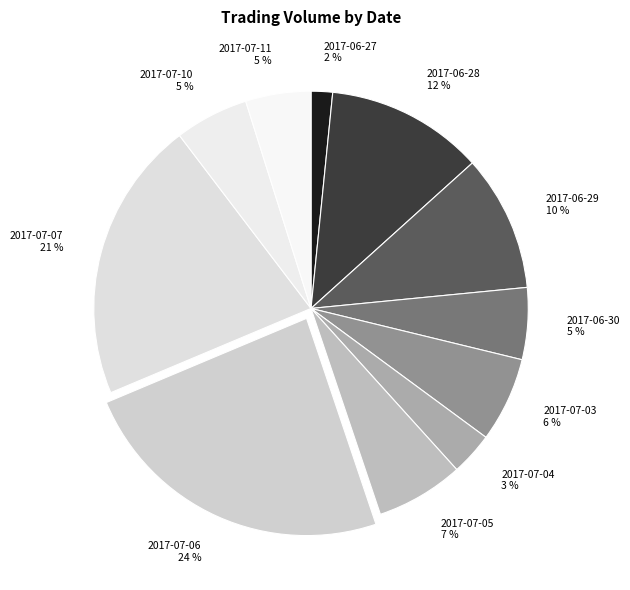

Is there any slice that represents more than half of the pie?

No